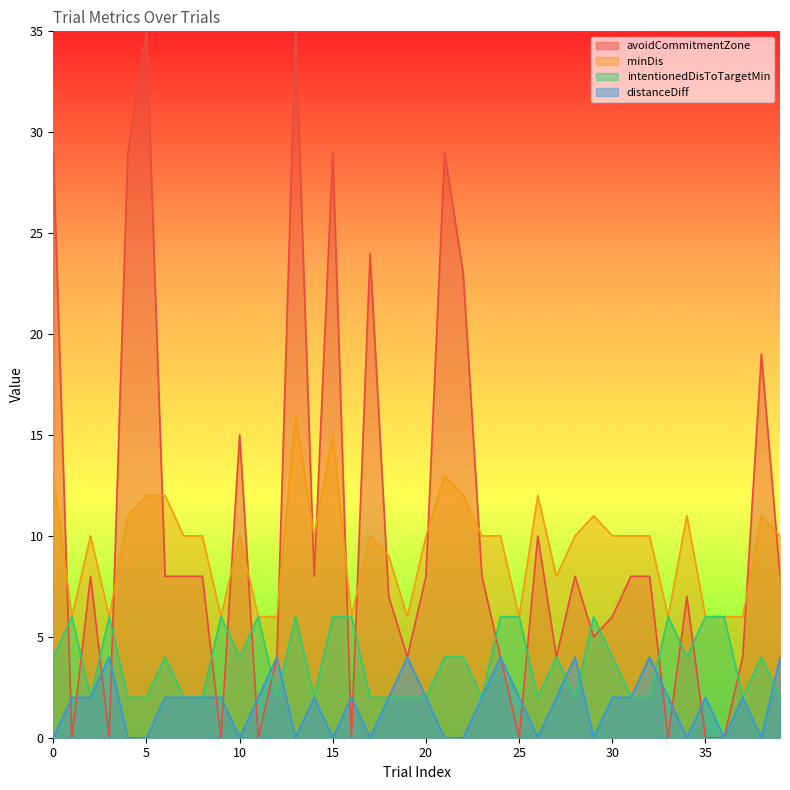

Reading right to left, what are all the values shown in this chart?

avoidCommitmentZone: 8	19	4	0	0	7	0	8	8	6	5	8	4	10	0	4	8	23	29	8	4	7	24	0	29	8	35	4	0	15	0	8	8	8	35	29	0	8	0	29
minDis: 10	11	6	6	6	11	6	10	10	10	11	10	8	12	6	10	10	12	13	10	6	9	10	6	15	10	16	6	6	10	6	10	10	12	12	11	6	10	6	13
intentionedDisToTargetMin: 2	4	2	6	6	4	6	2	2	4	6	2	4	2	6	6	2	4	4	2	2	2	2	6	6	2	6	2	6	4	6	2	2	4	2	2	6	2	6	4
distanceDiff: 4	0	2	0	2	0	2	4	2	2	0	4	2	0	2	4	2	0	0	2	4	2	0	2	0	2	0	4	2	0	2	2	2	2	0	0	4	2	2	0